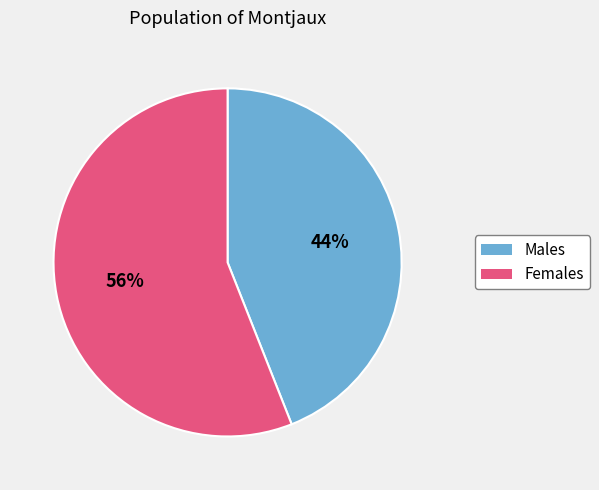

Approximately how many times larger is the value at Males compared to Females?

0.8